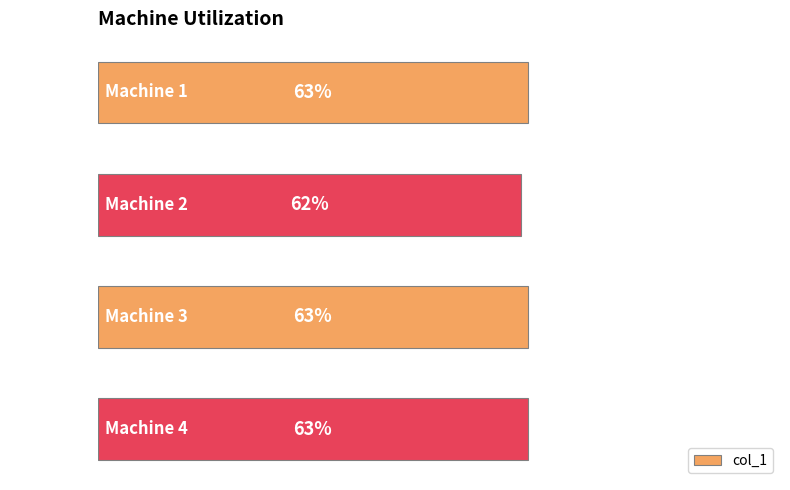

Which has a higher value, Machine 1 or Machine 2?

Machine 1